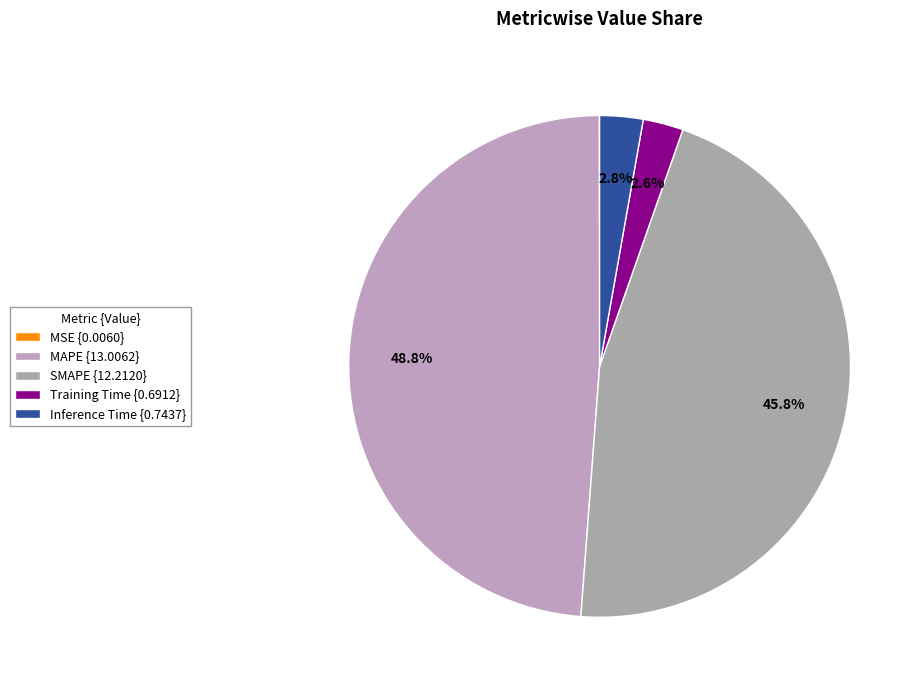

How many slices are in this pie chart?

5